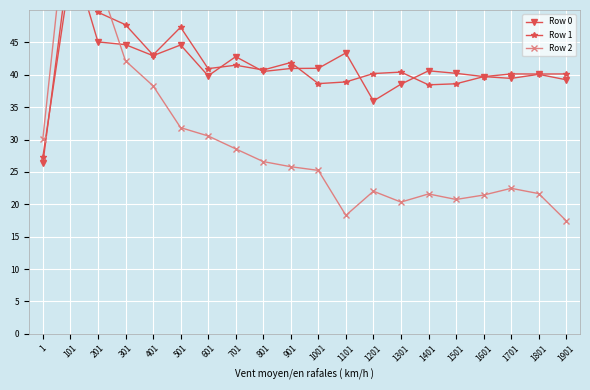

What is the sum of all Row 1 values?

831.3